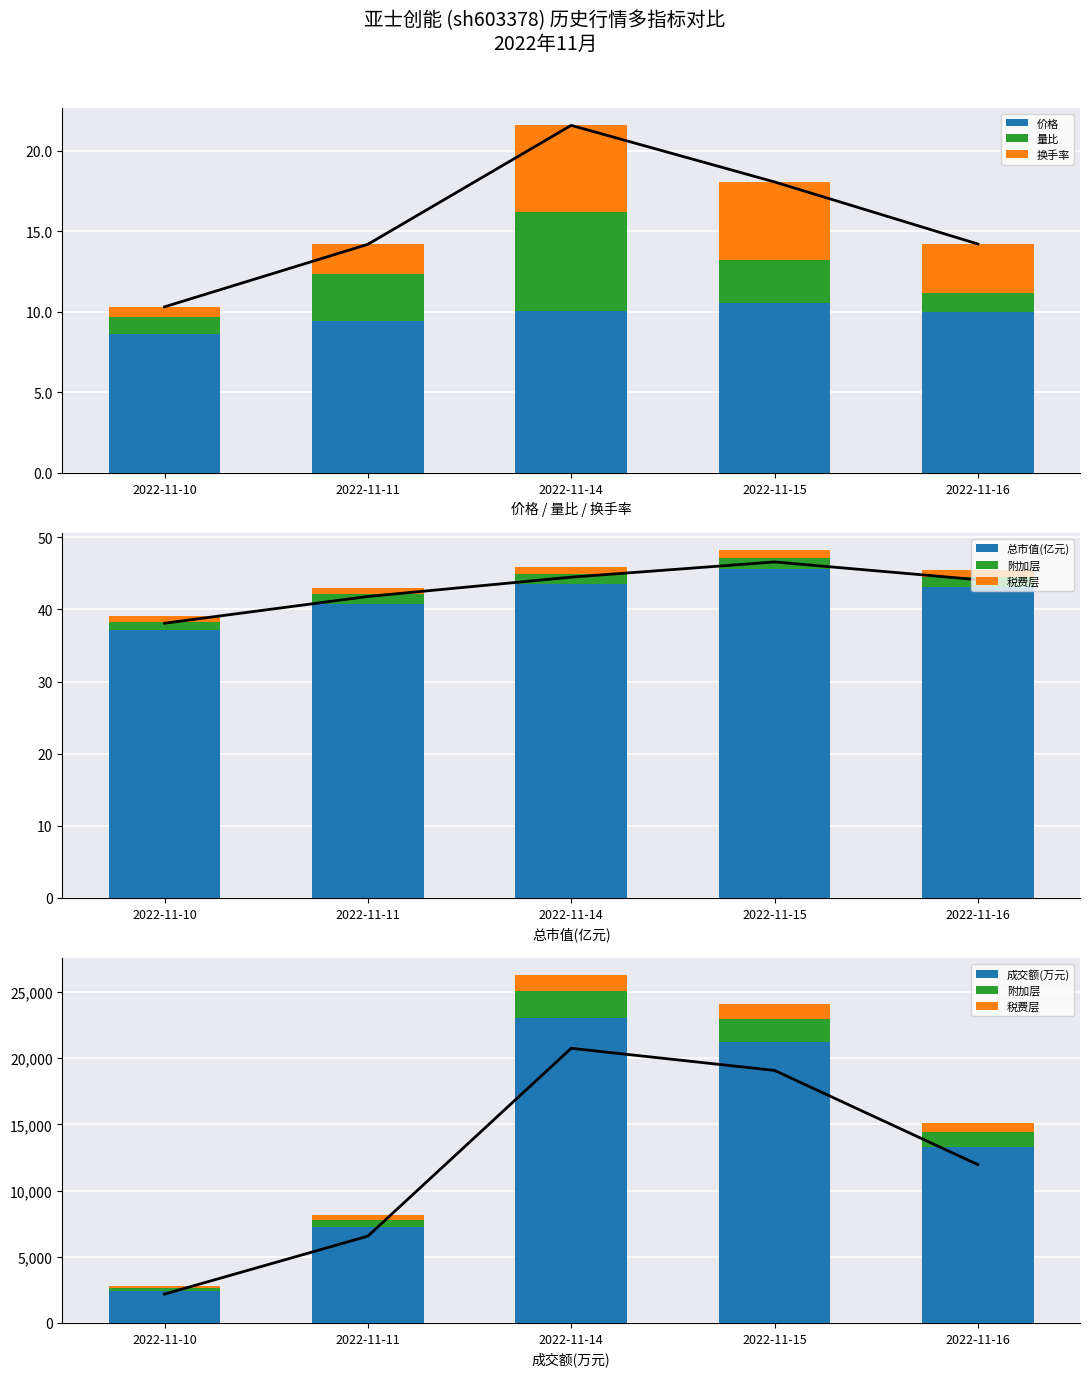

The 换手率 series shows 0.4 at 2022-11-11. True or false?

False